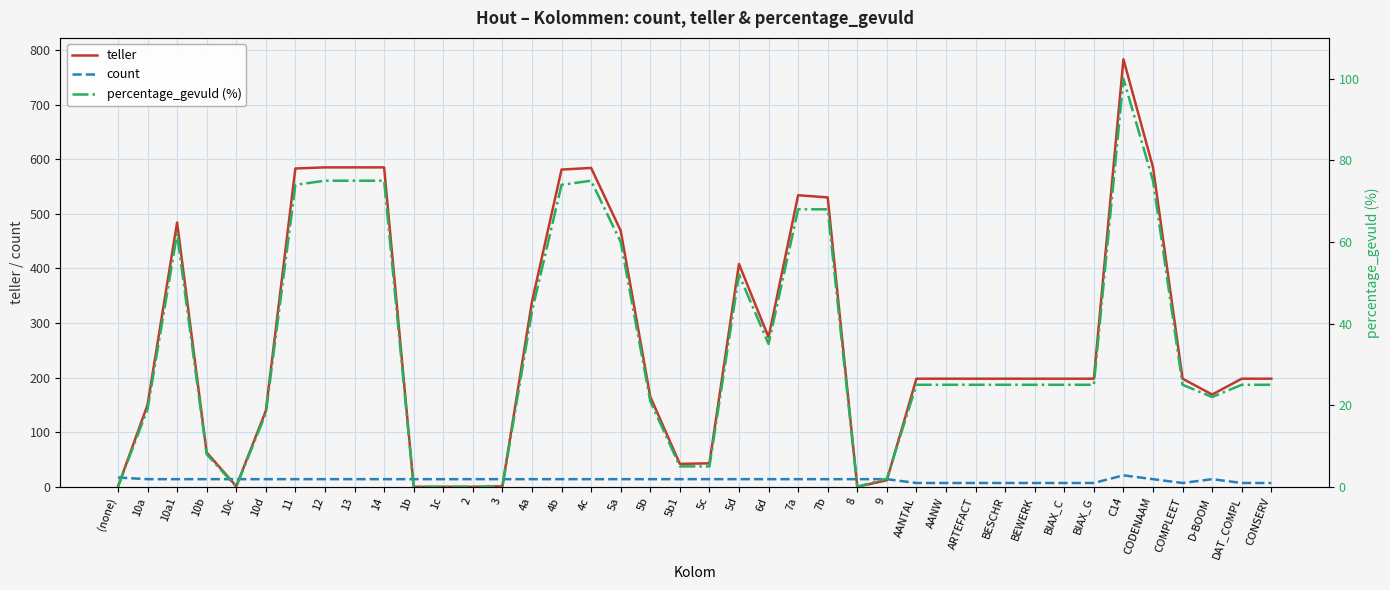

What are all the series names shown in the legend?

teller, count, percentage_gevuld (%)